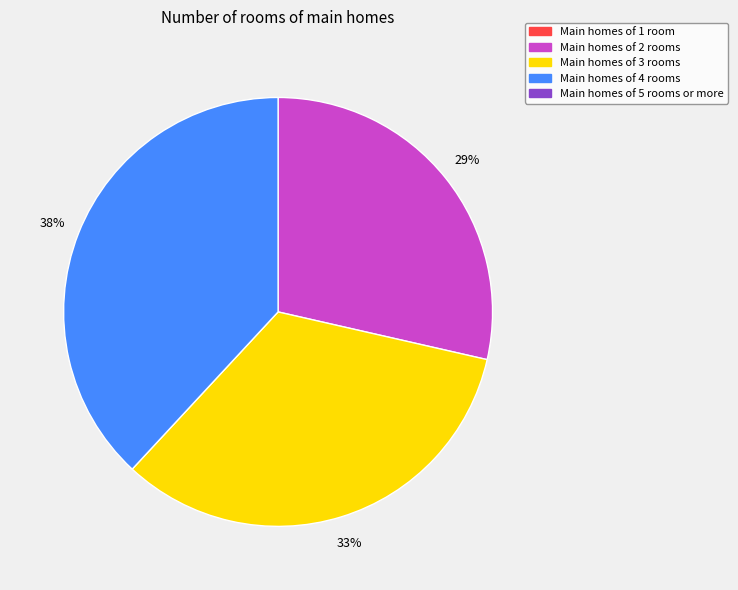

To the nearest percent, what is the average slice percentage?

33%